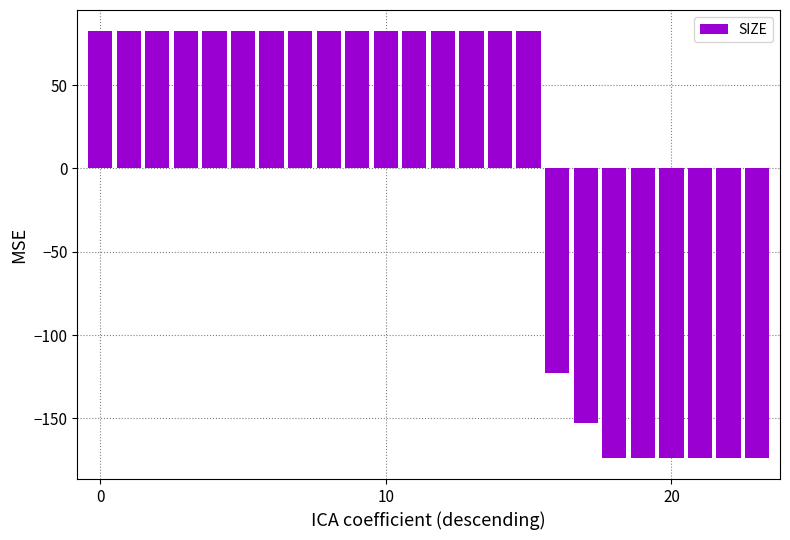

What is the value of the 8th bar from the left?

82.3